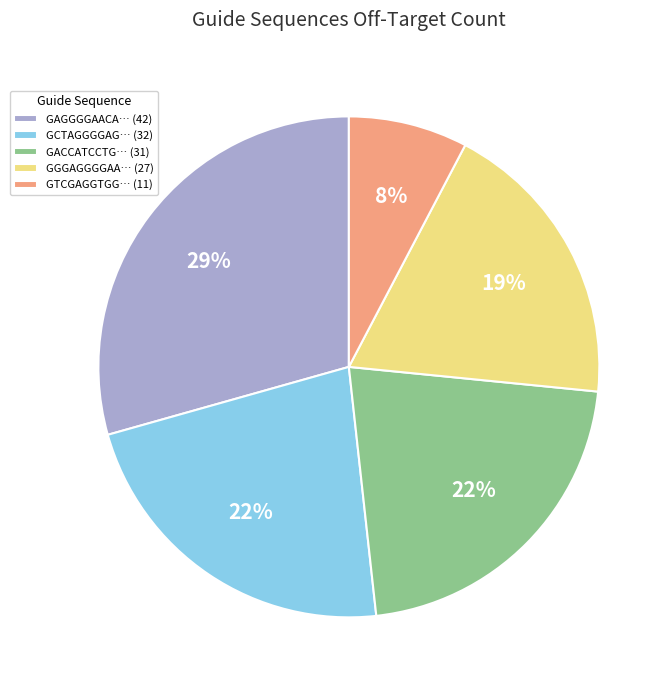

How many slices are in this pie chart?

5